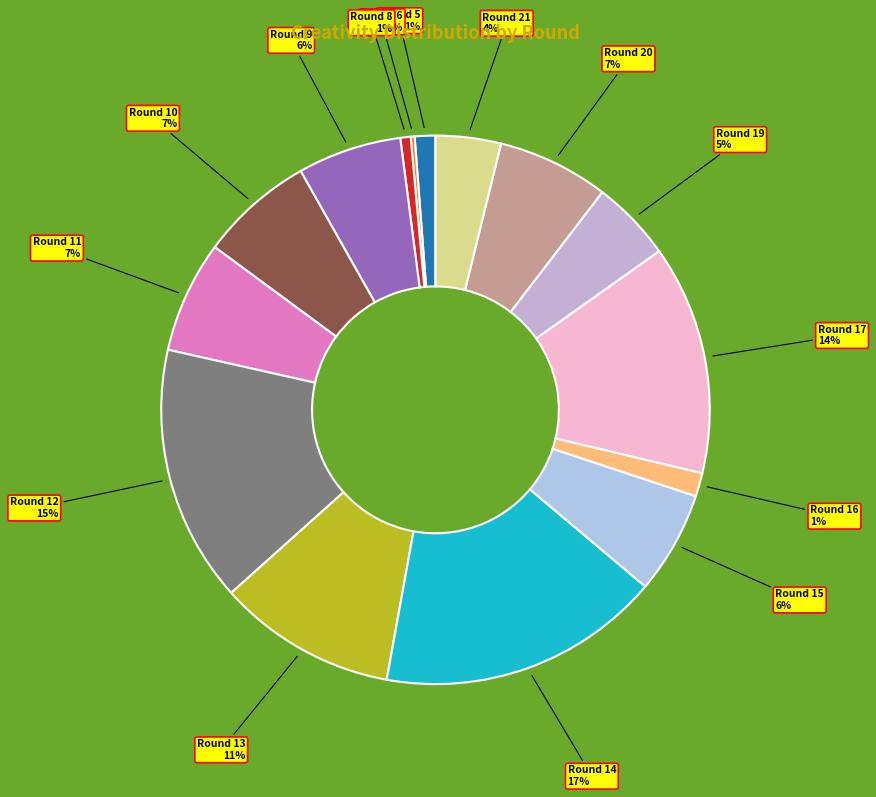

Which has a higher value, Round 13 or Round 10?

Round 13